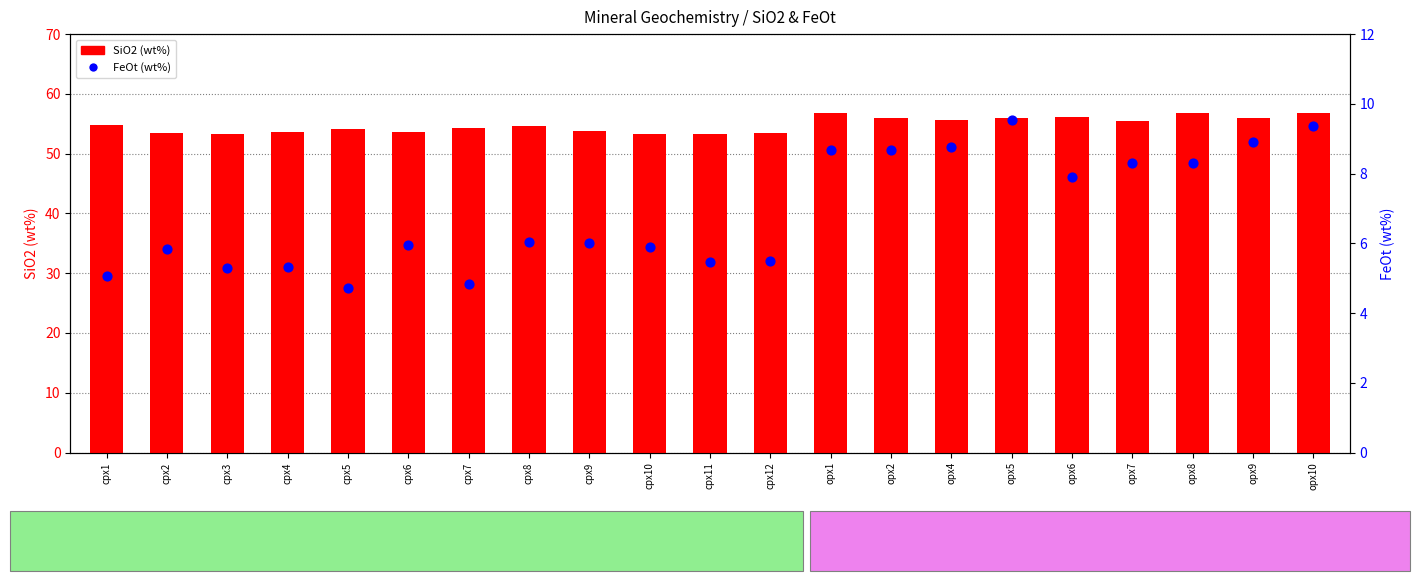

Which series reaches the maximum Y coordinate?

SiO2